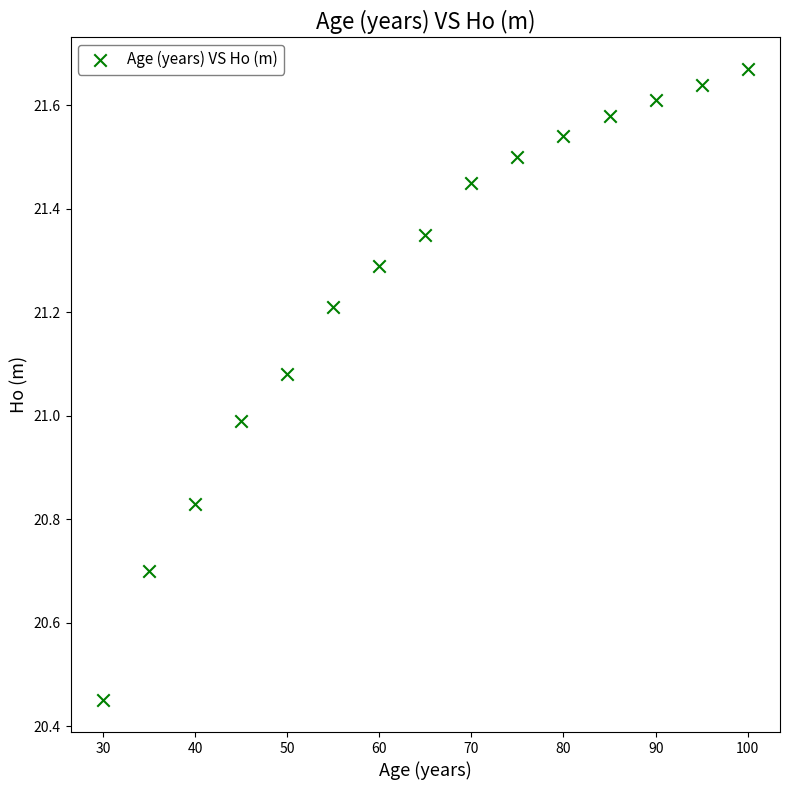

What is the range of Y values (max minus min)?

1.2